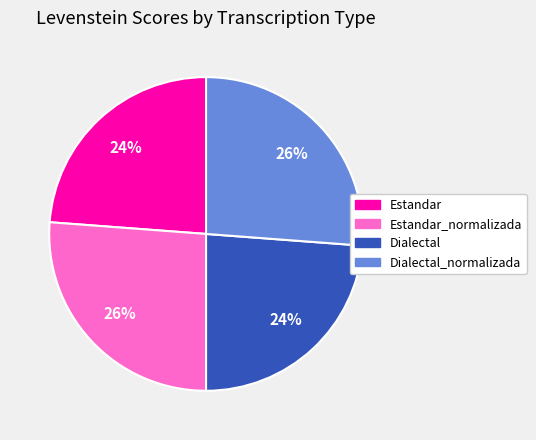

Does Dialectal_normalizada account for over 50% of the chart?

No